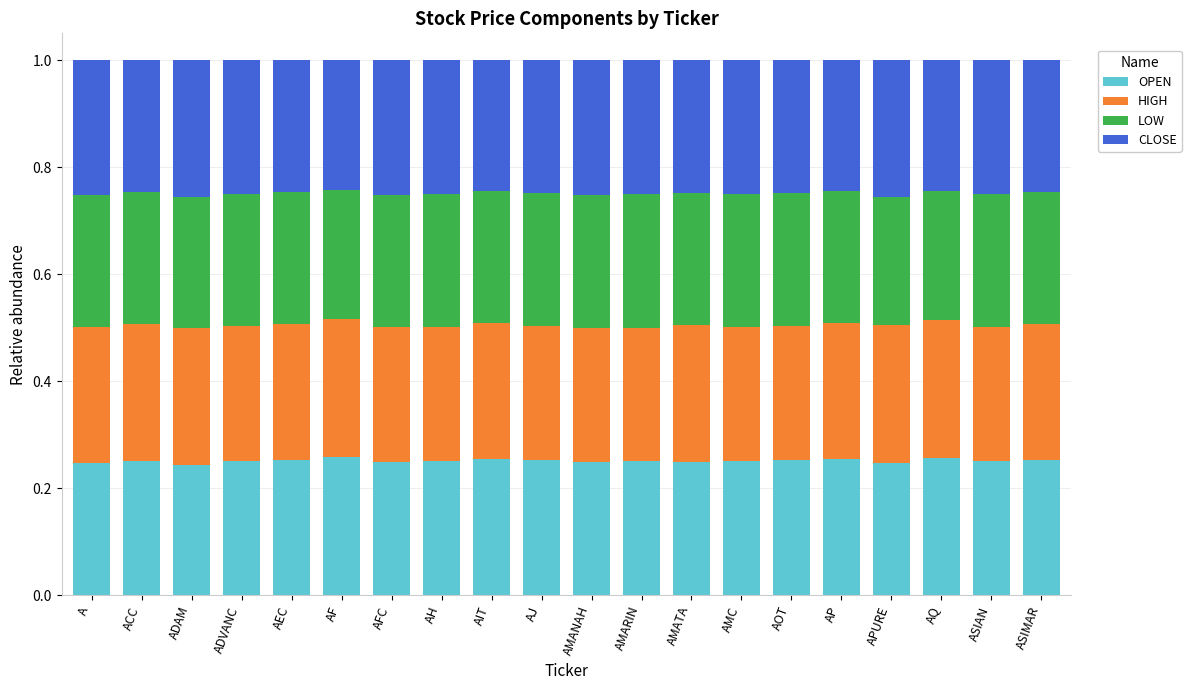

What is the total value across all series at AH?

1.0